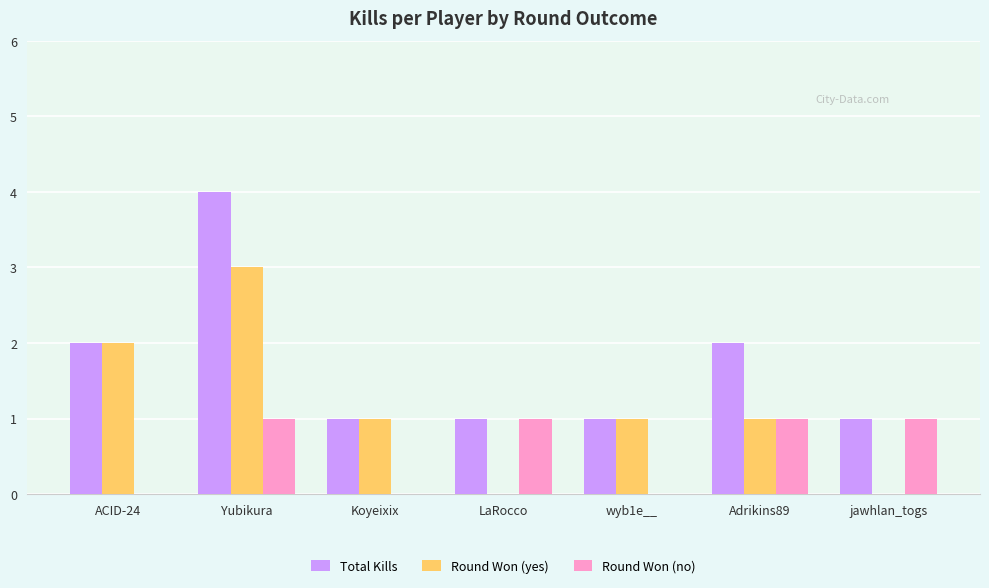

Is the value of Total Kills at LaRocco greater than the value of Round Won (no) at Koyeixix?

Yes